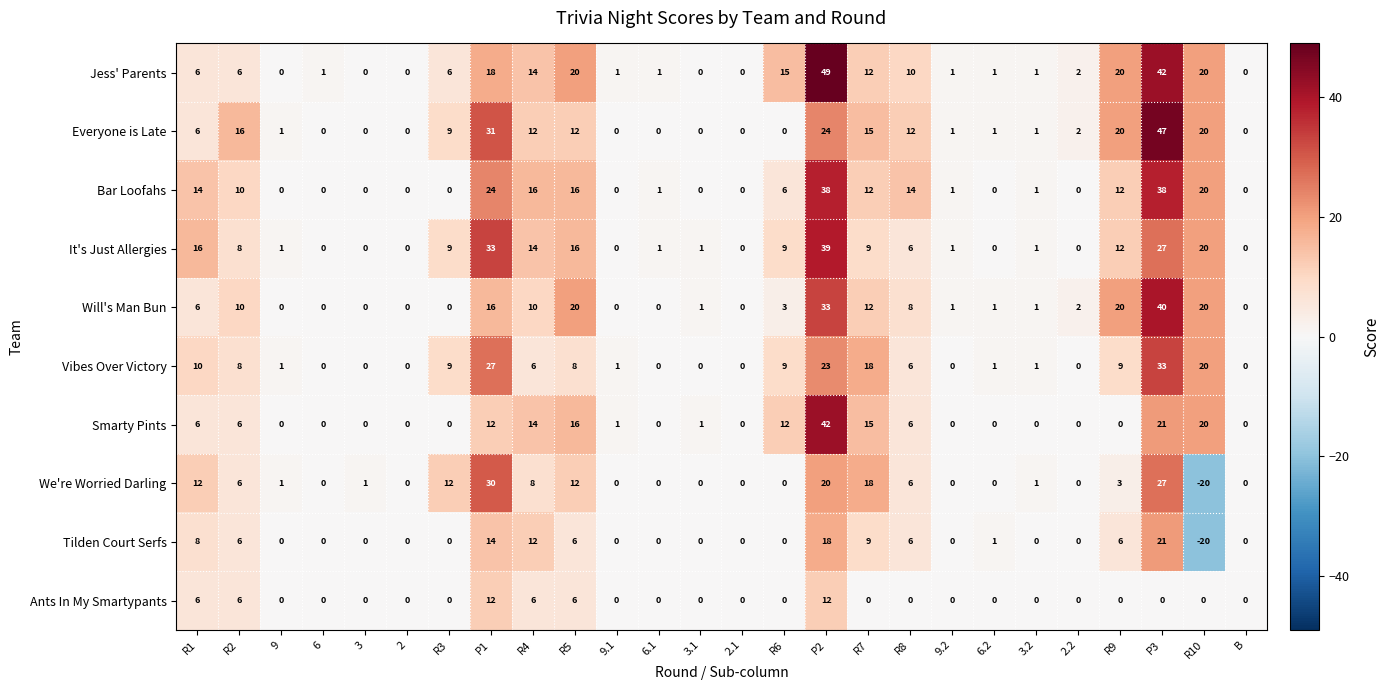

The value of Jess' Parents at P2 is 49. True or false?

True